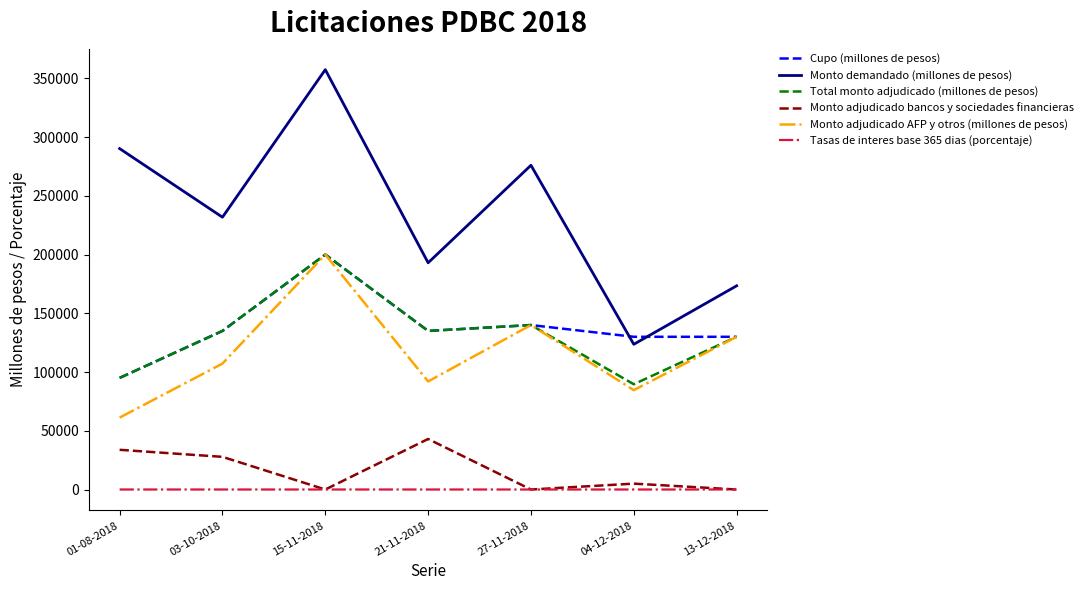

In Cupo (millones de pesos), how many points are higher than both neighbors (excluding endpoints)?

2